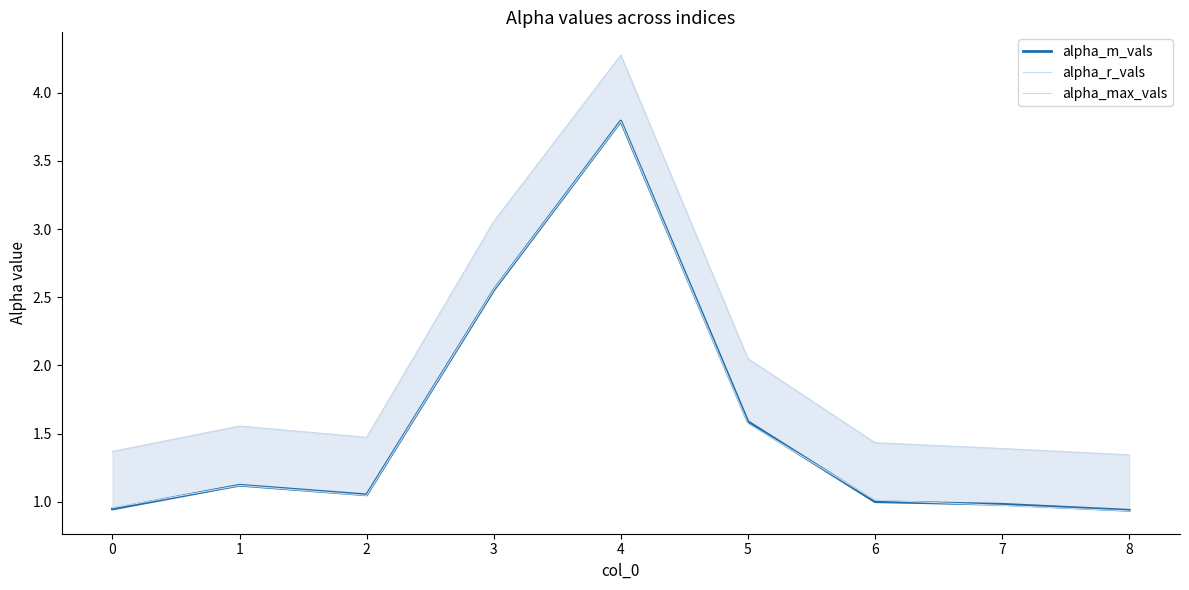

Which series has the widest spread of values?

alpha_max_vals